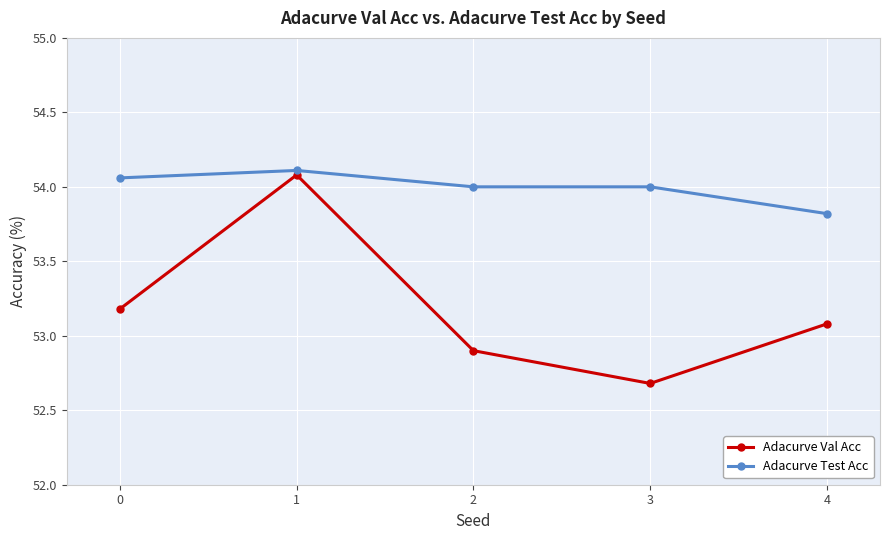

What are all the series names shown in the legend?

Adacurve Val Acc, Adacurve Test Acc